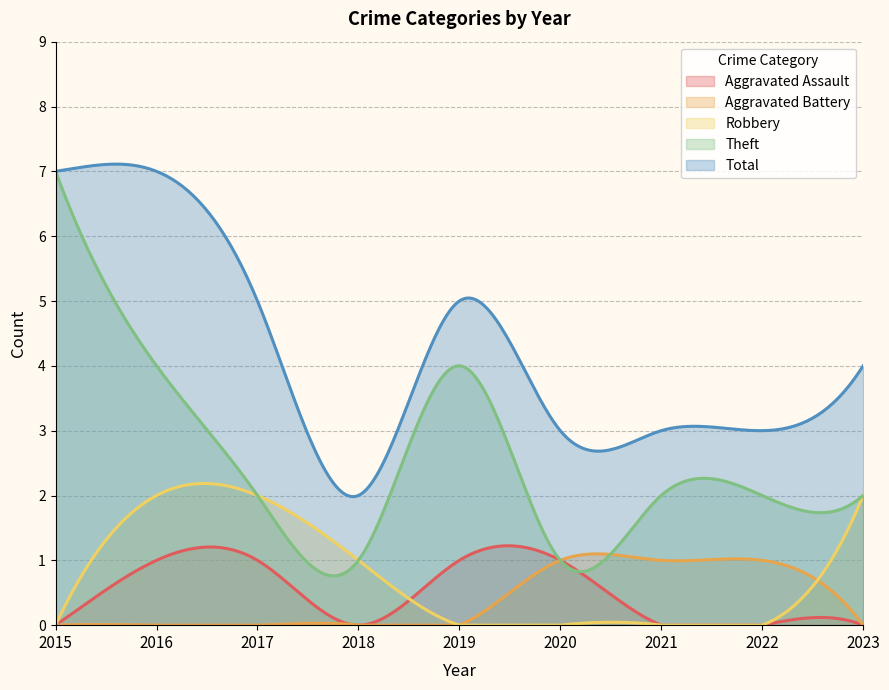

At which category does the chart reach its minimum across all series?

2015